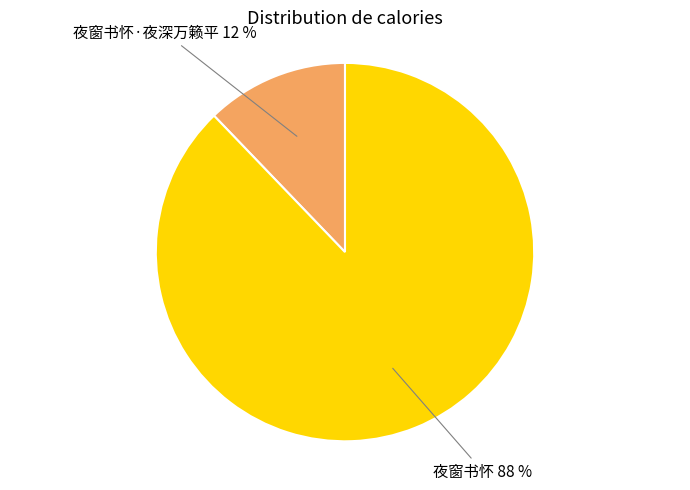

To the nearest percent, what is the difference between the largest and smallest slice percentages?

76%